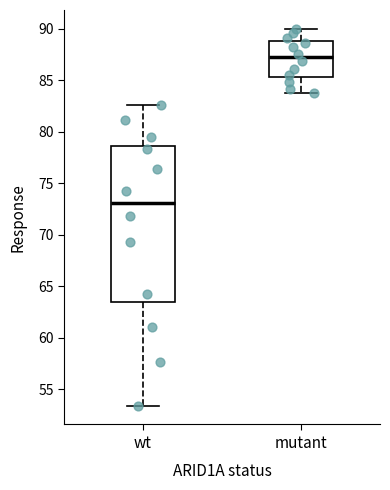

Comparing the boxes themselves (not the whiskers), which one is the tallest?

wt